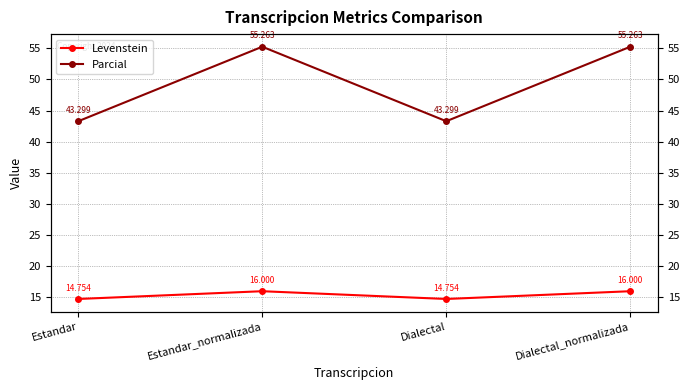

The Levenstein series shows 16.0 at Estandar_normalizada. True or false?

True